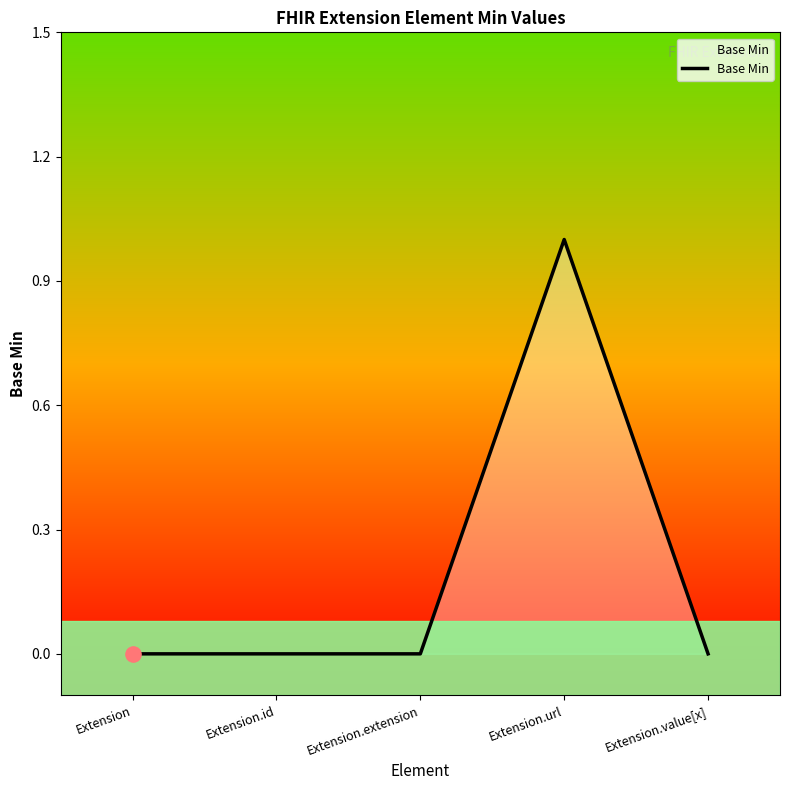

What position from the left is Extension.url?

4